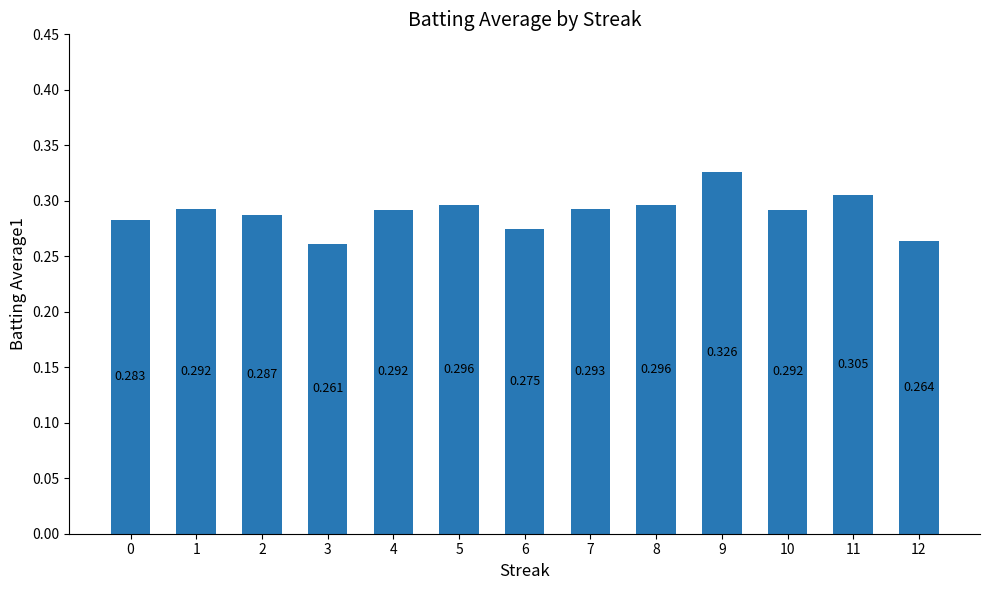

Where is the data nearest to the value 0?

3